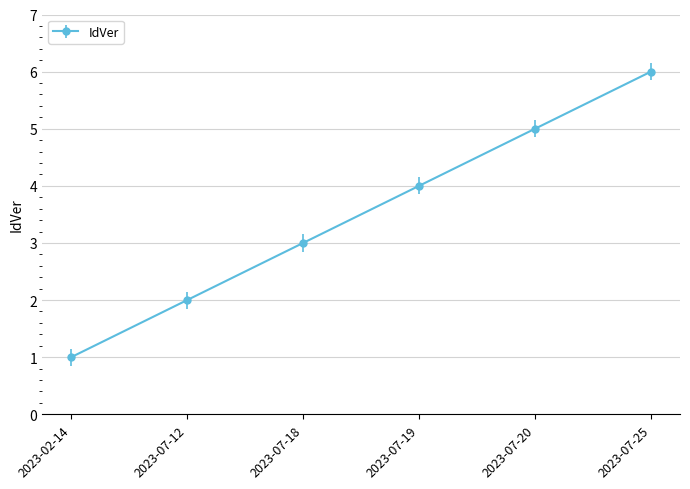

What is the approximate value at 2023-07-18?

3